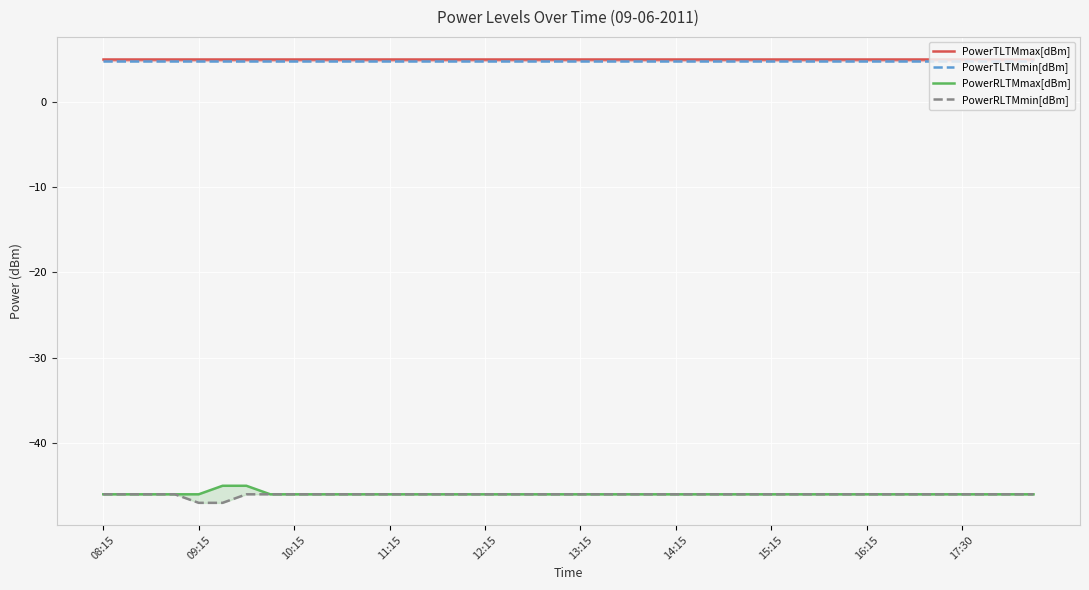

How many data points does each series have?

40